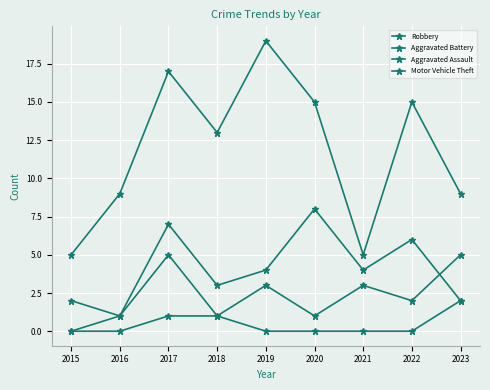

Is it true that Aggravated Battery equals 2 at 2016?

False